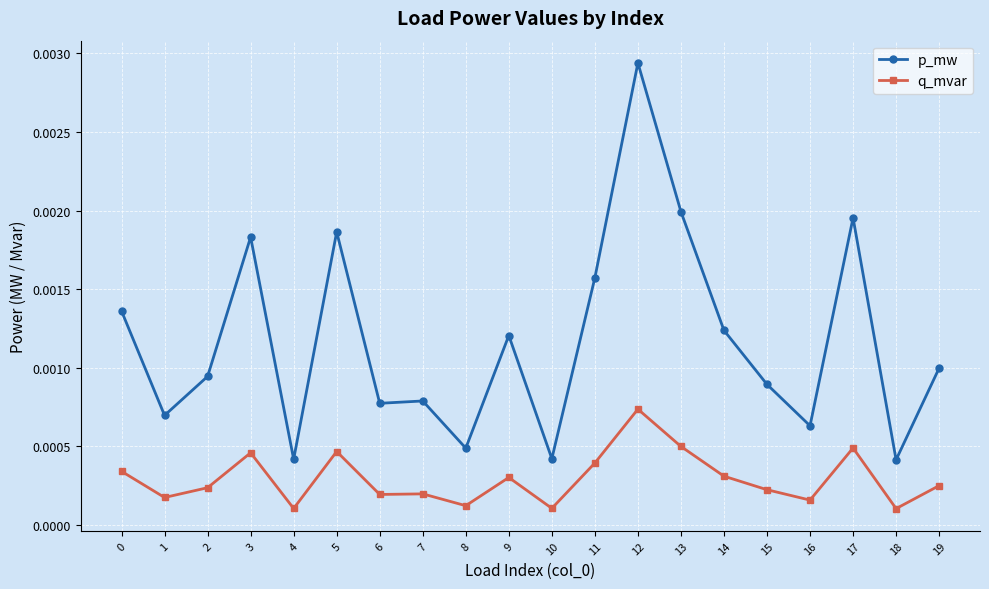

How many lines are shown in the chart?

2